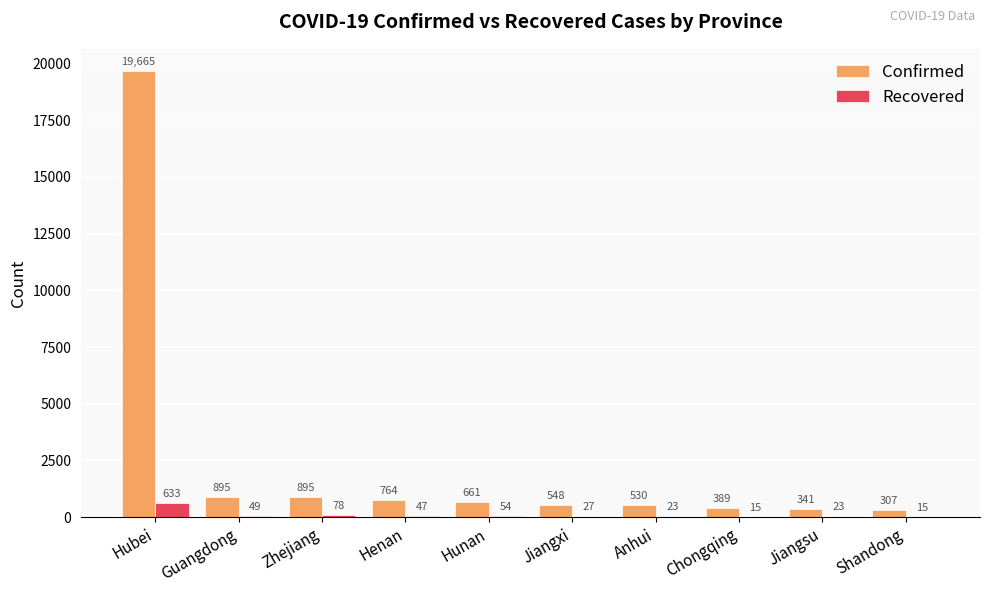

Reading left to right, transcribe all the data shown in this chart.

Confirmed: 19665	895	895	764	661	548	530	389	341	307
Recovered: 633	49	78	47	54	27	23	15	23	15